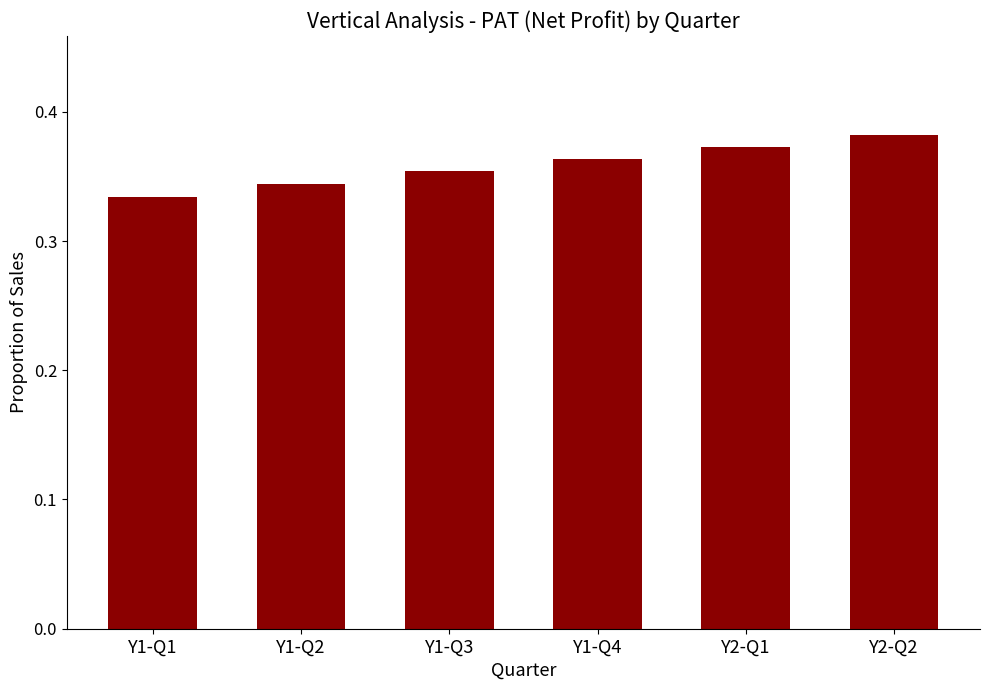

How many series are shown in this chart?

1